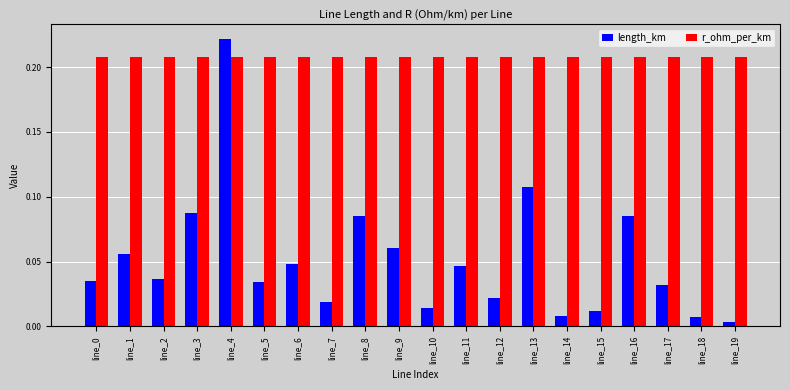

The r_ohm_per_km series shows 0.3 at line_1. True or false?

False